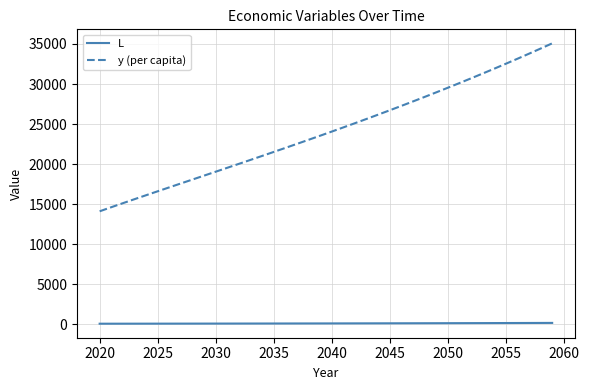

What is the sum of all L values?

3428.2